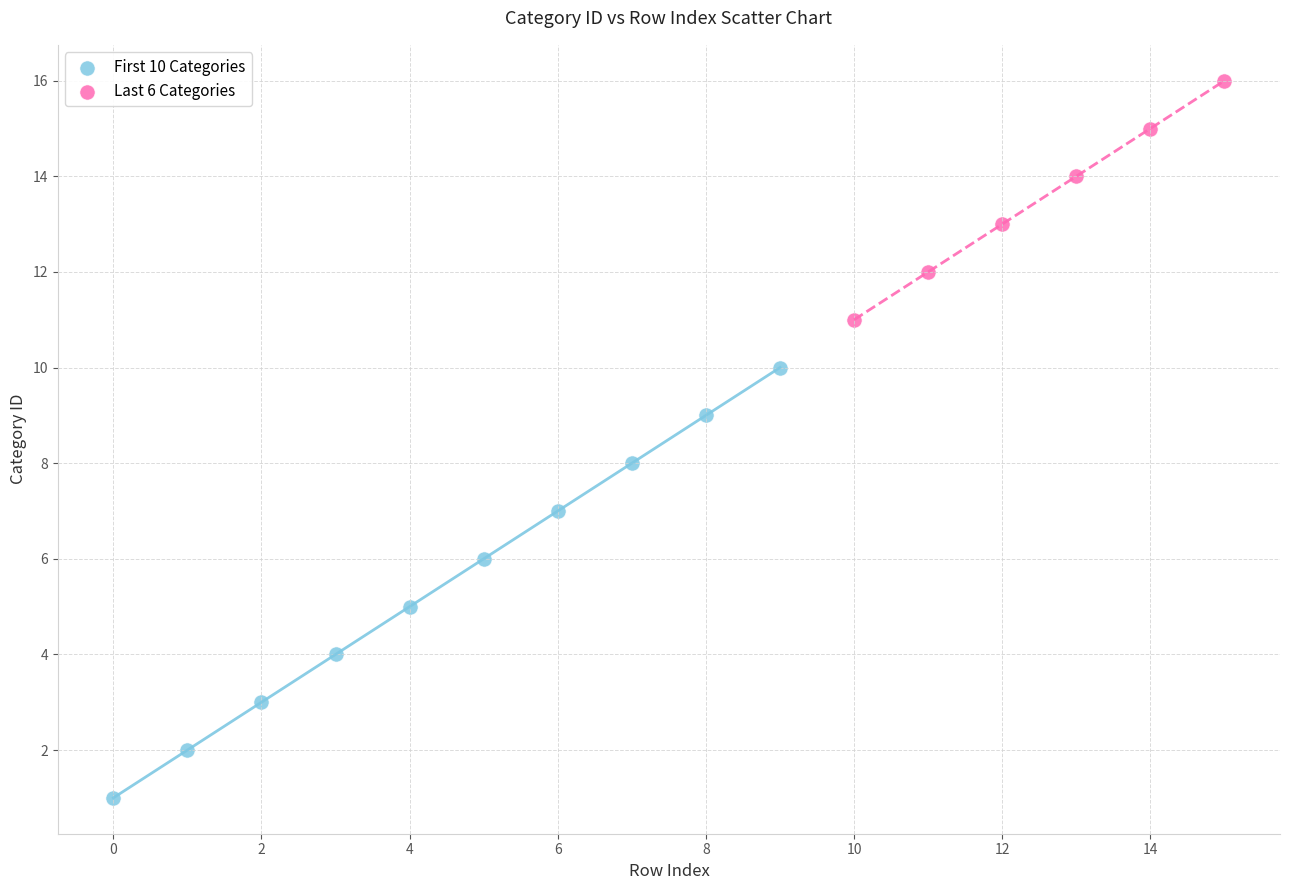

What are all the series names shown in the legend?

First 10 Categories, Last 6 Categories